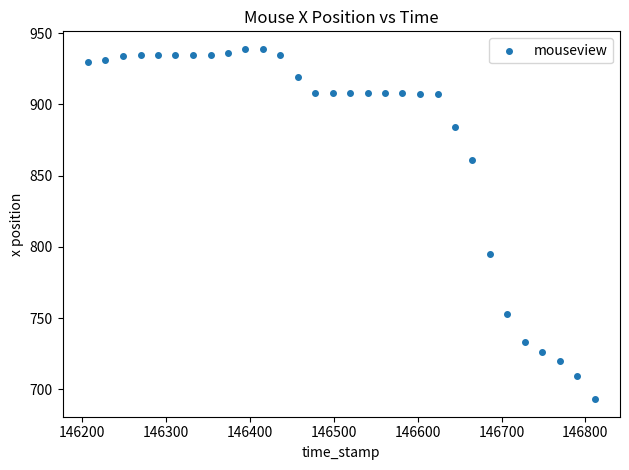

What Y value in the scatter plot is closest to 816?

795